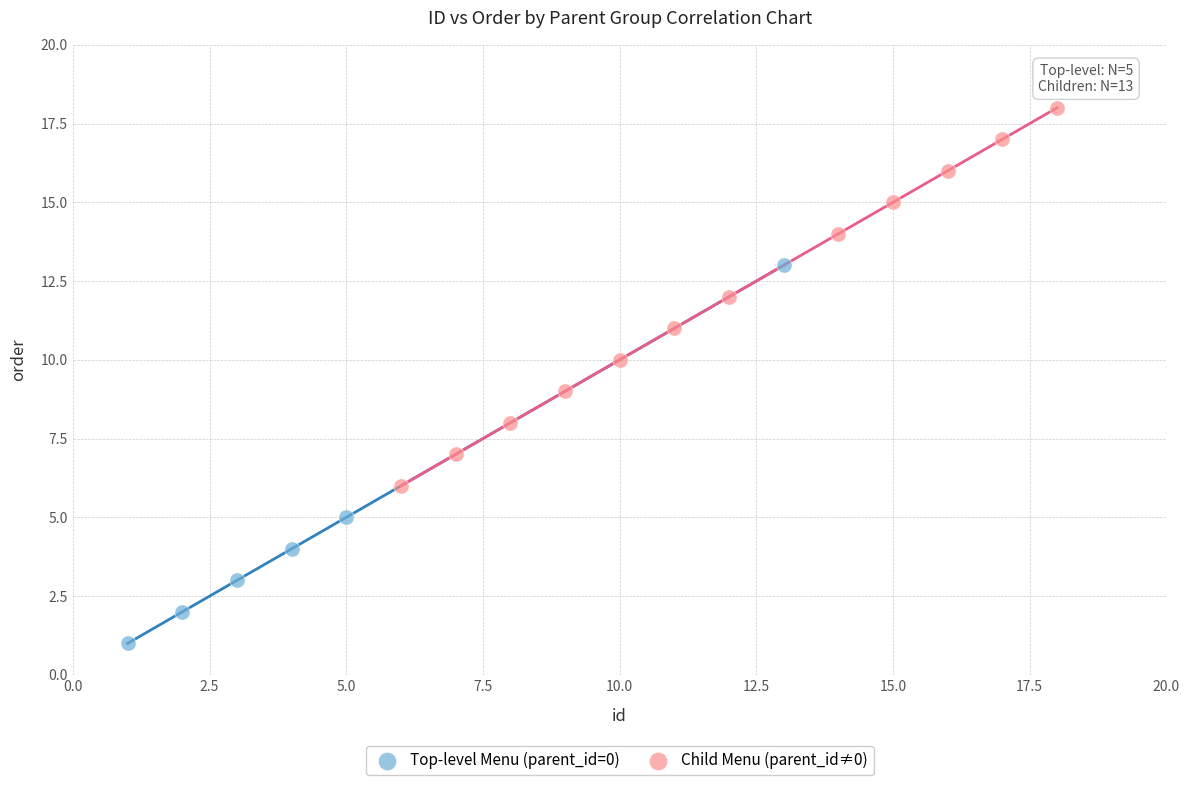

Which series reaches the maximum Y coordinate?

Child Menu (parent_id≠0)